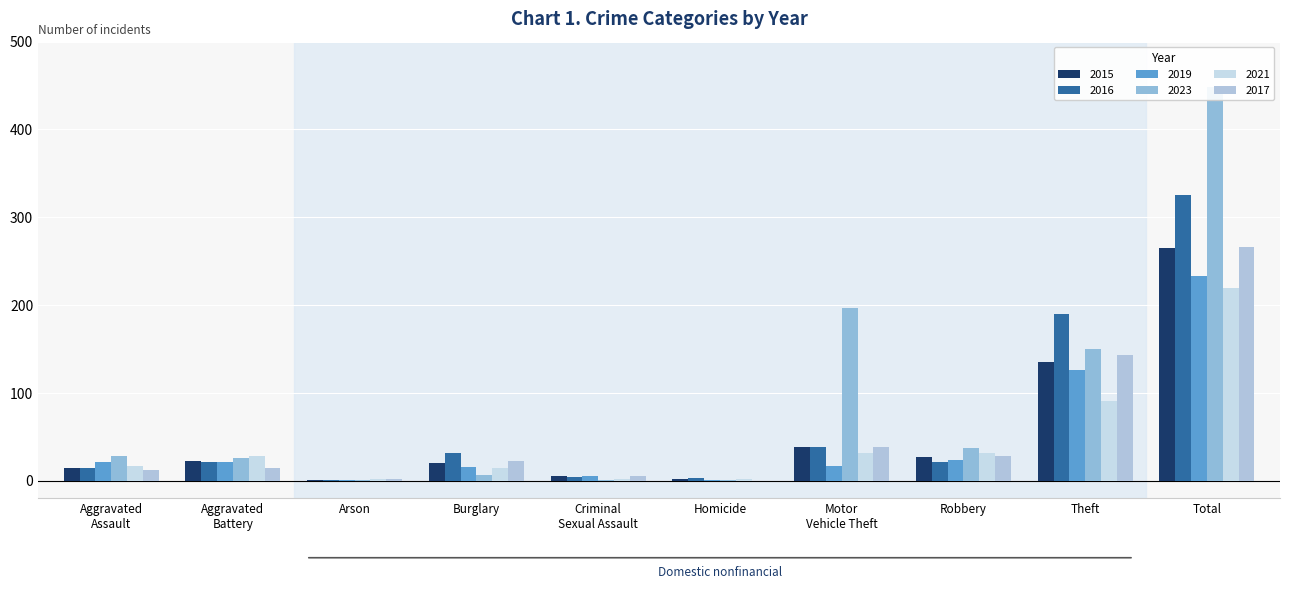

Does the chart contain stacked bars?

No